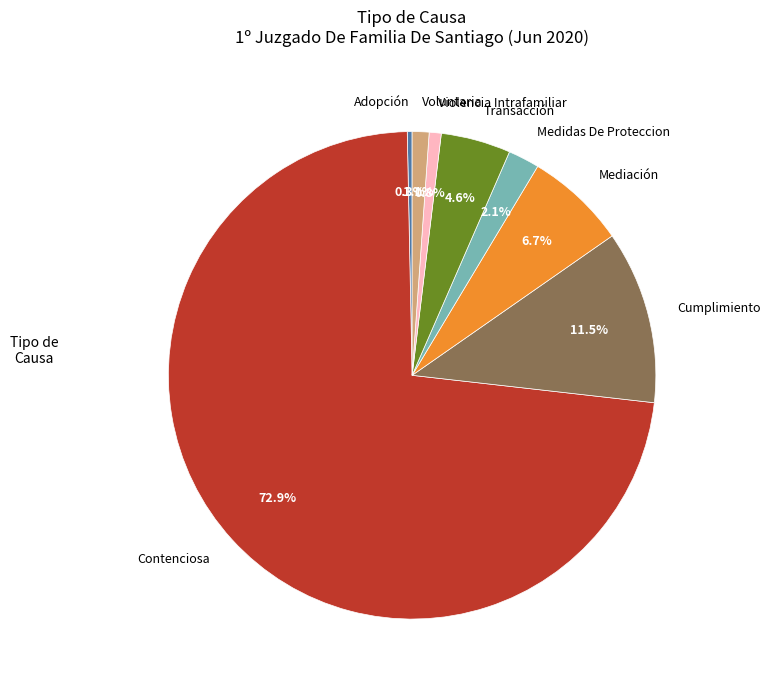

To the nearest percent, what portion does Voluntaria represent?

1%